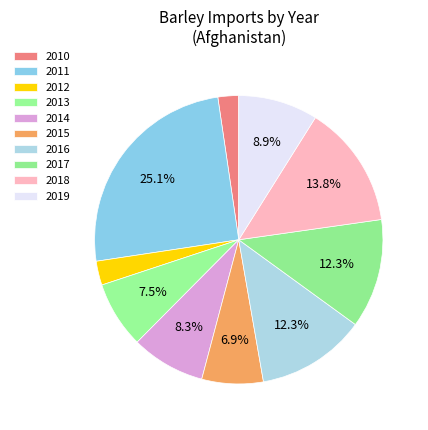

Count the number of slices in the pie.

10